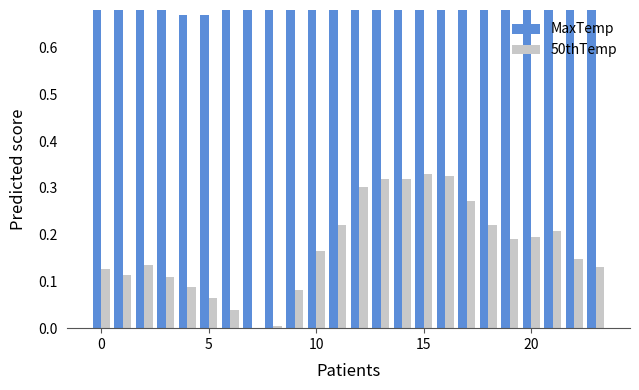

What is the spread (max minus min) of values at 6?

0.6